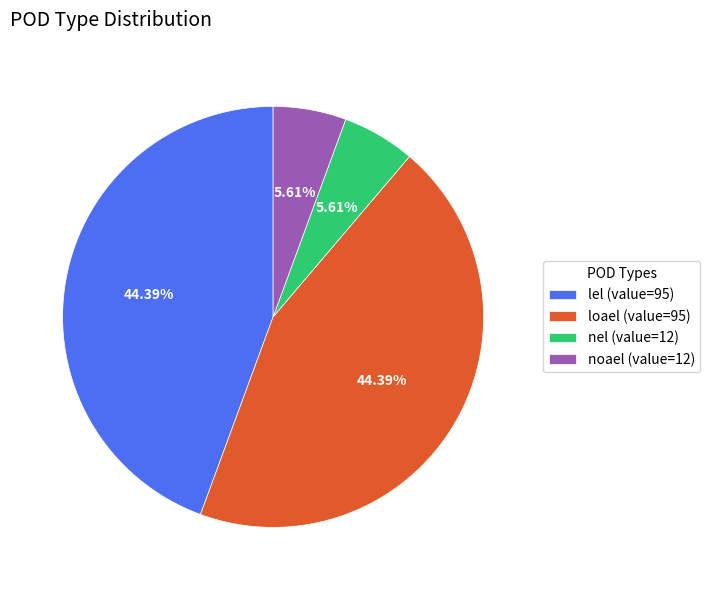

How many slices are in this pie chart?

4